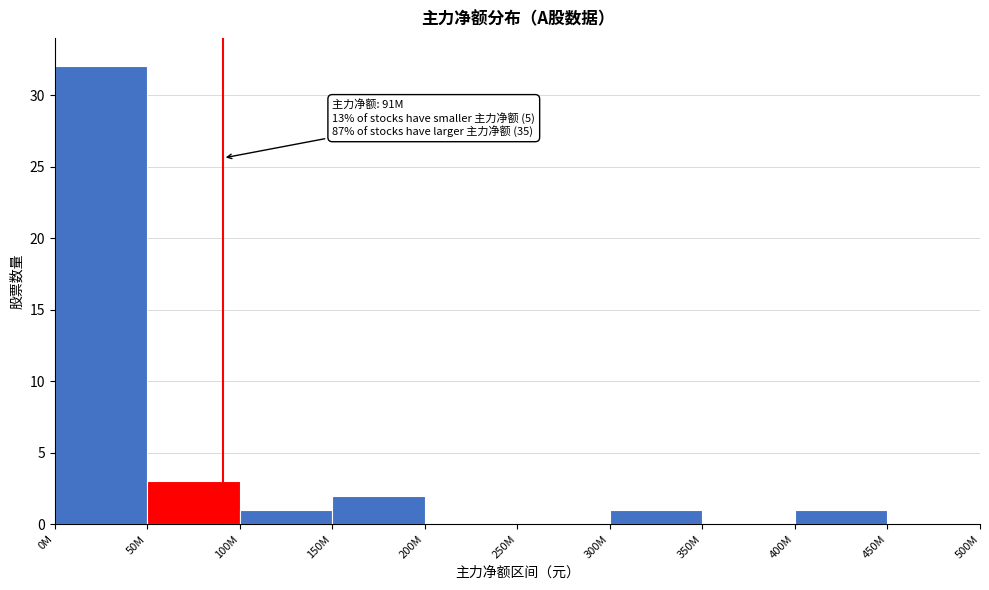

Reading right to left, transcribe all the data shown in this chart.

450M=0	400M=1	350M=0	300M=1	250M=0	200M=0	150M=2	100M=1	50M=3	0M=32